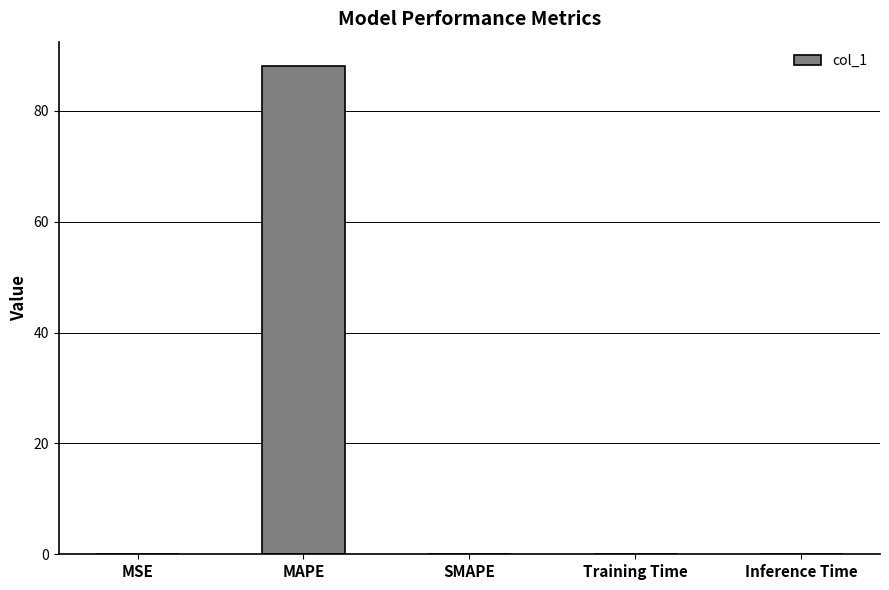

What is the greatest value displayed?

88.1